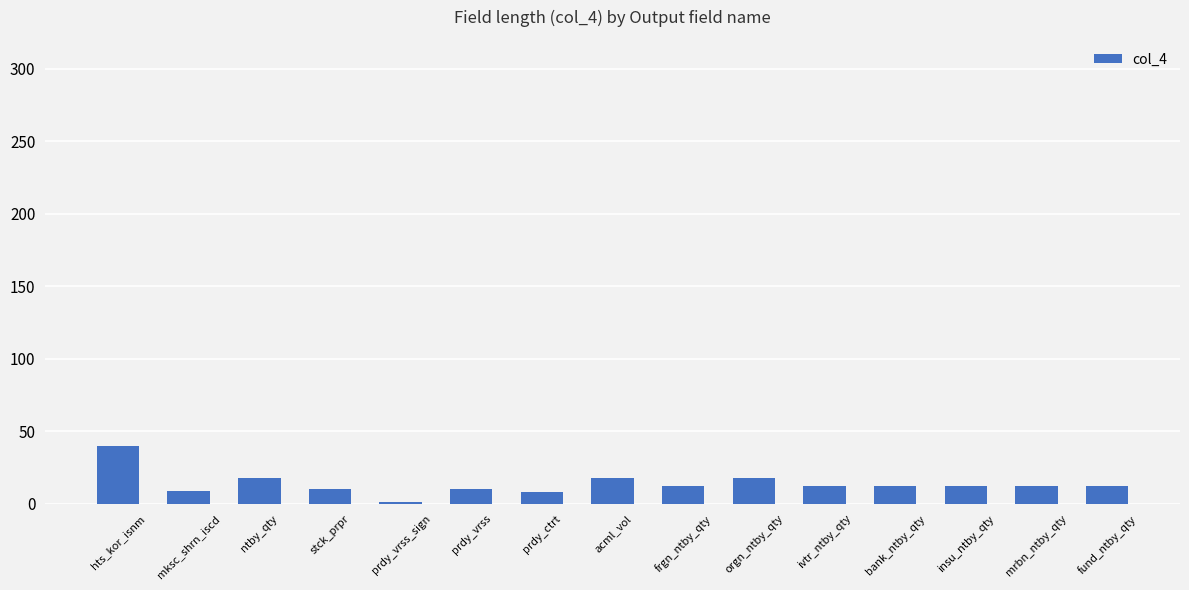

What is the maximum value shown in the chart?

40